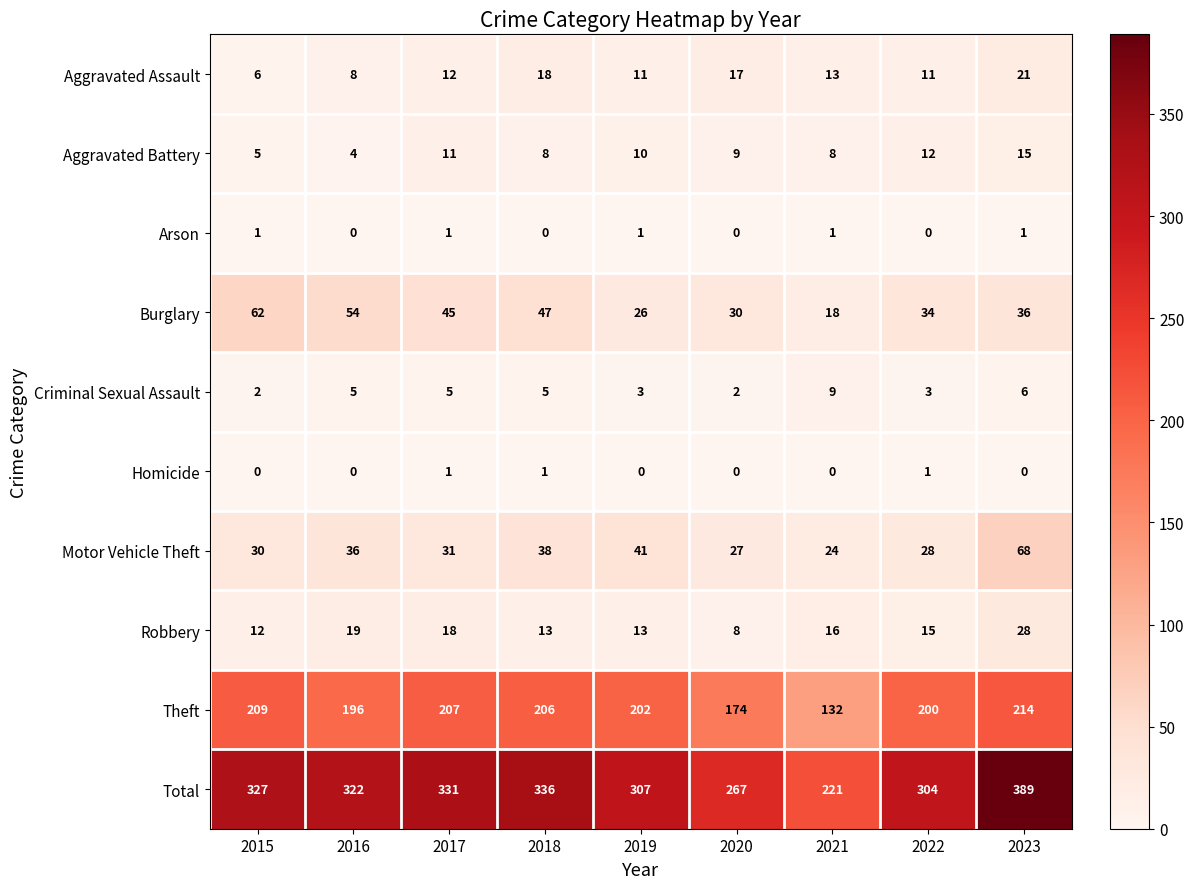

What is the total value across all series at 2017?

662